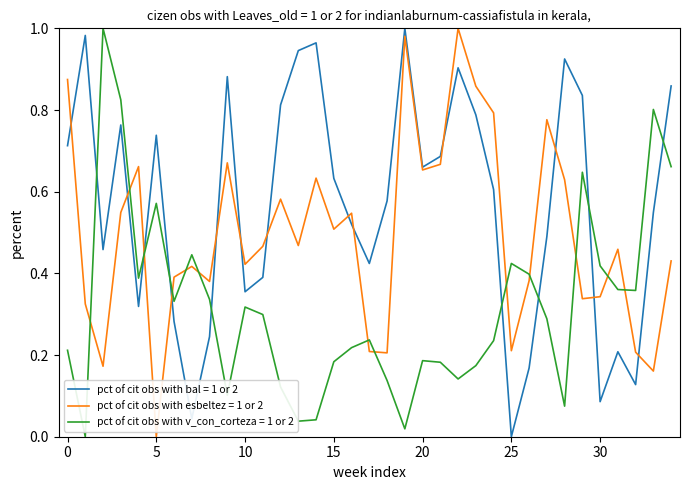

Which series ends up on top after the final intersection of pct of cit obs with v_con_corteza = 1 or 2 and pct of cit obs with bal = 1 or 2?

pct of cit obs with bal = 1 or 2